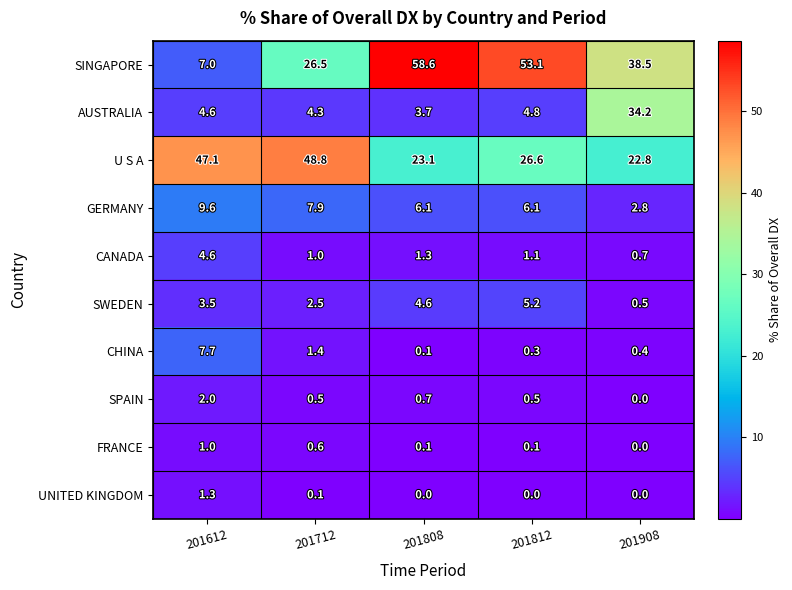

Which category has the highest value in the SPAIN series?

201612